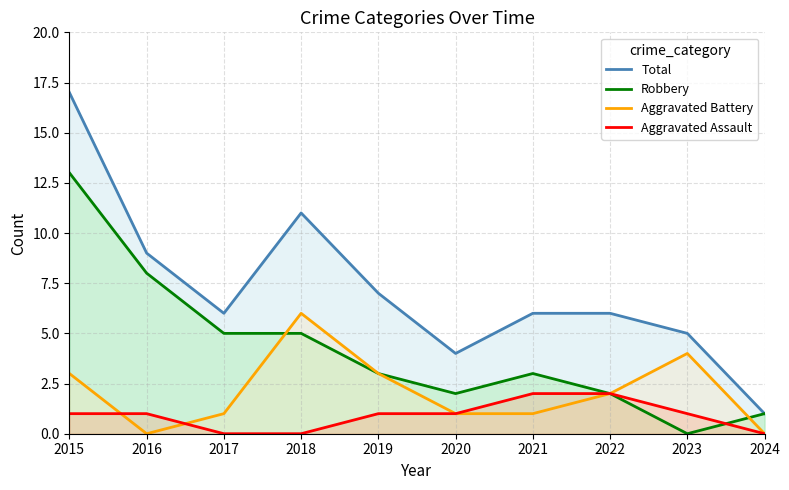

True or false: Total and Aggravated Battery cross at least once.

False